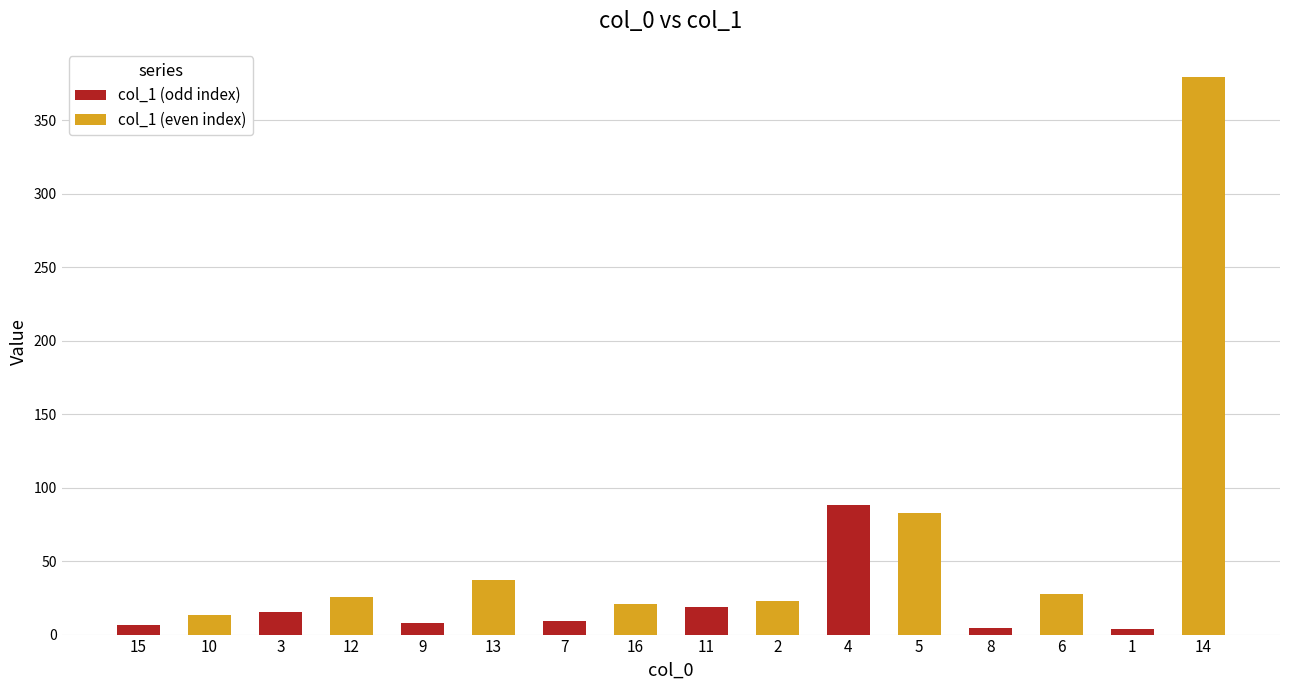

What is the value of the col_1 (odd index) bar at the 3rd from the left?

7.8